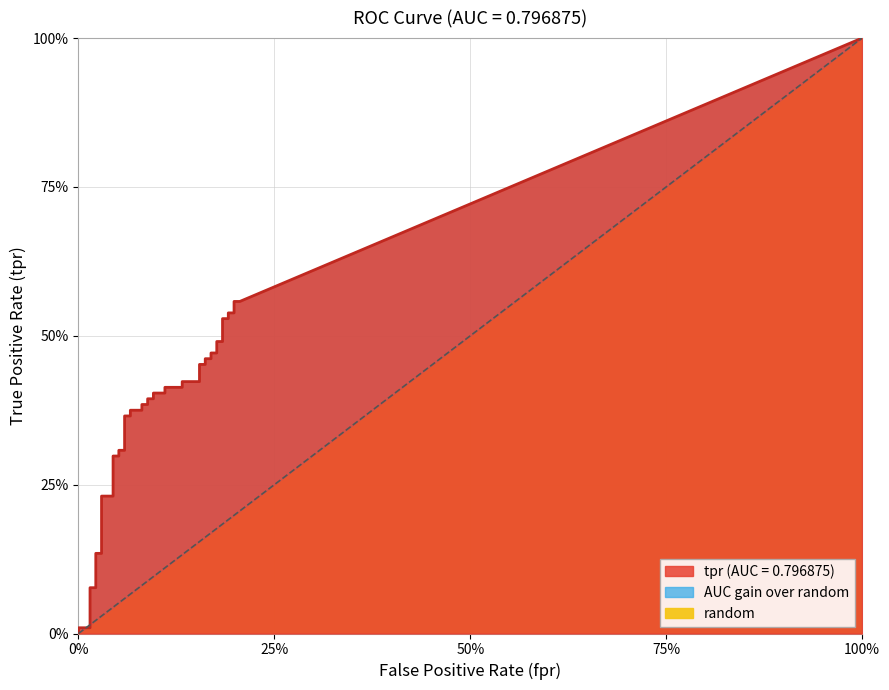

How many data points does each series have?

40